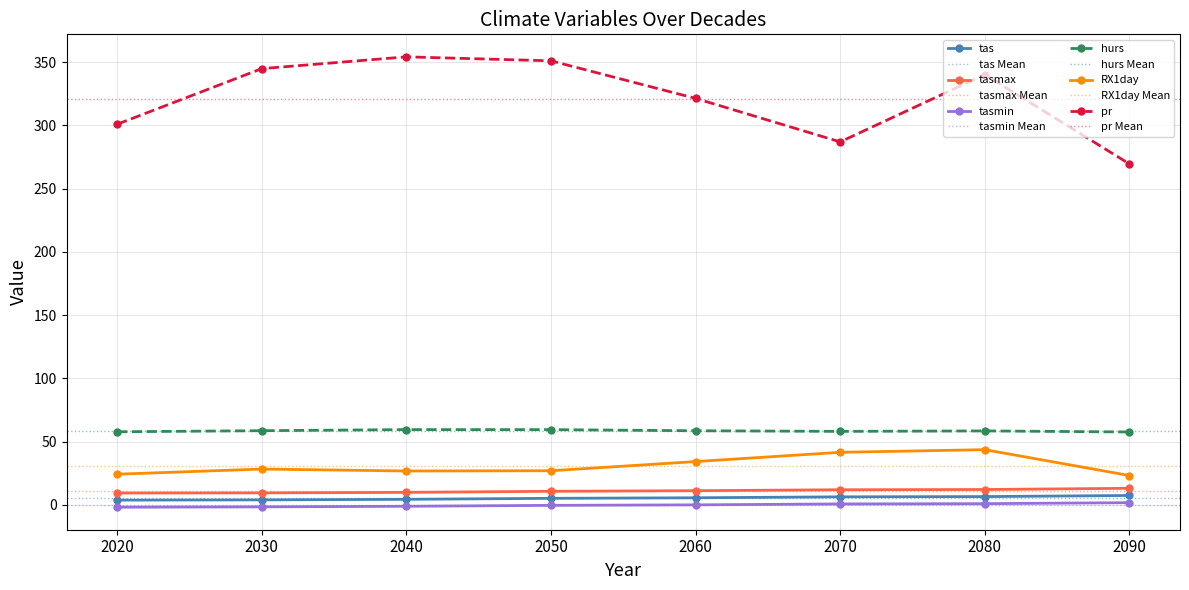

Does the chart display data point markers on the line(s)?

Yes